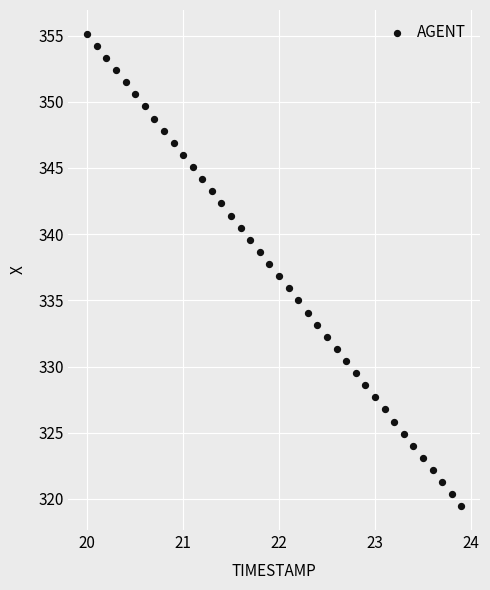

What is the range of X values (max minus min)?

3.9